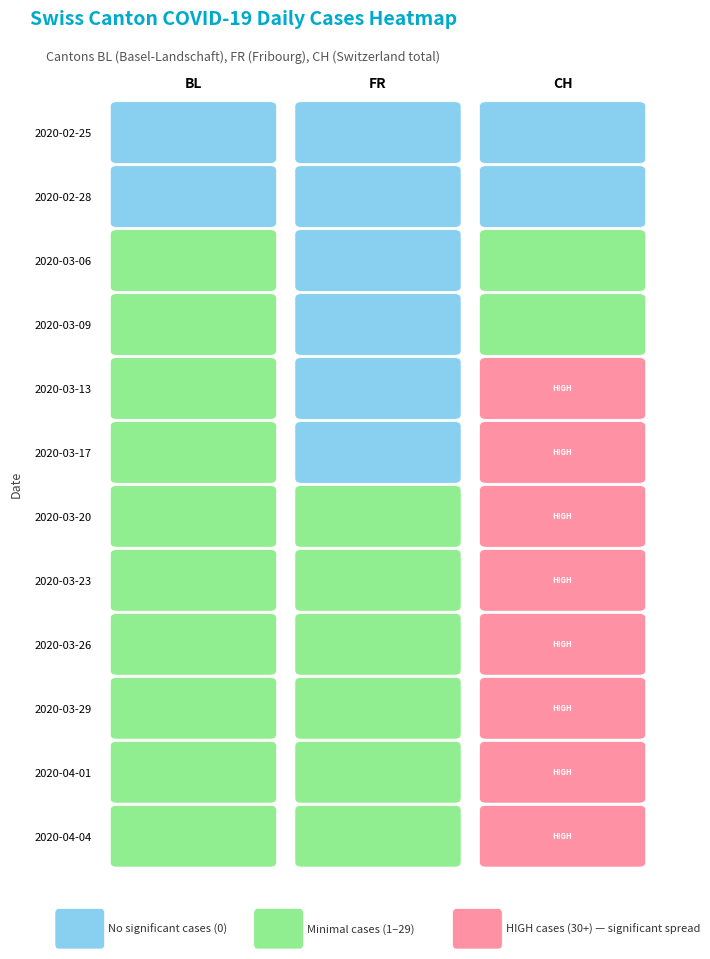

Is the value of 2020-03-09 at BL greater than the value of 2020-03-29 at BL?

No